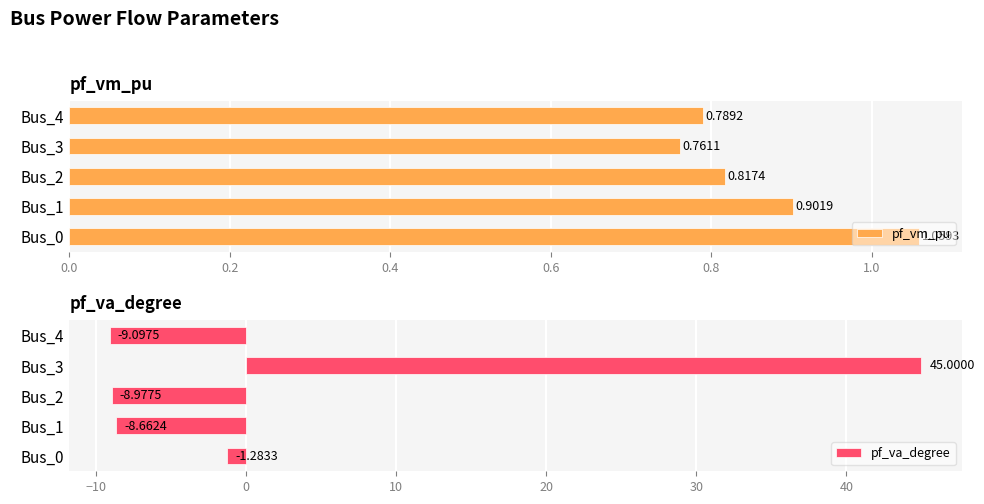

What is the sum of the pf_vm_pu values at Bus_4 and Bus_2?

1.6